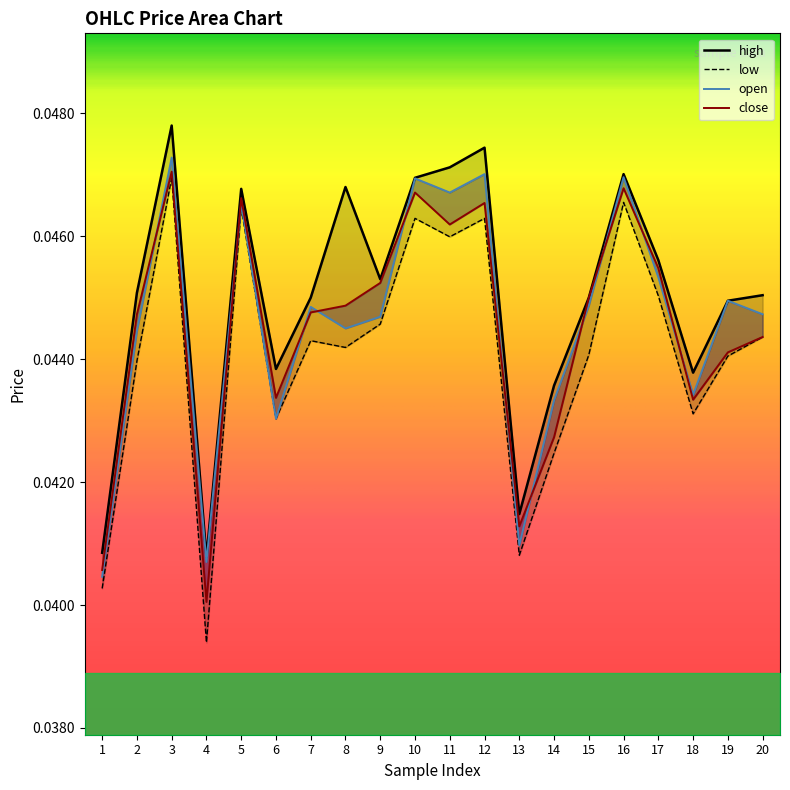

Where is the first local maximum for low?

3